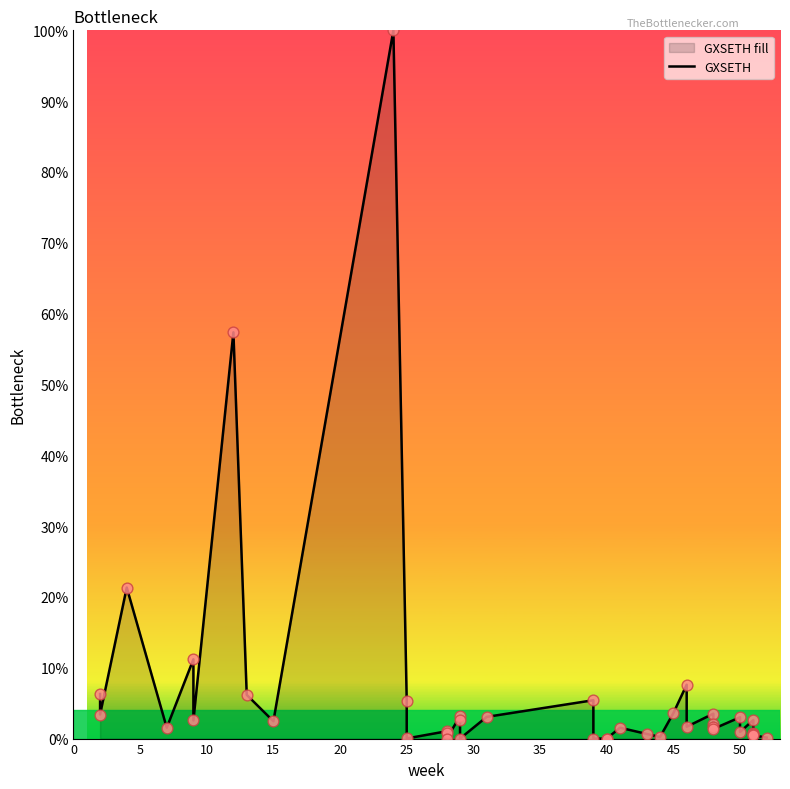

Which has a higher value, 34 or 10?

10